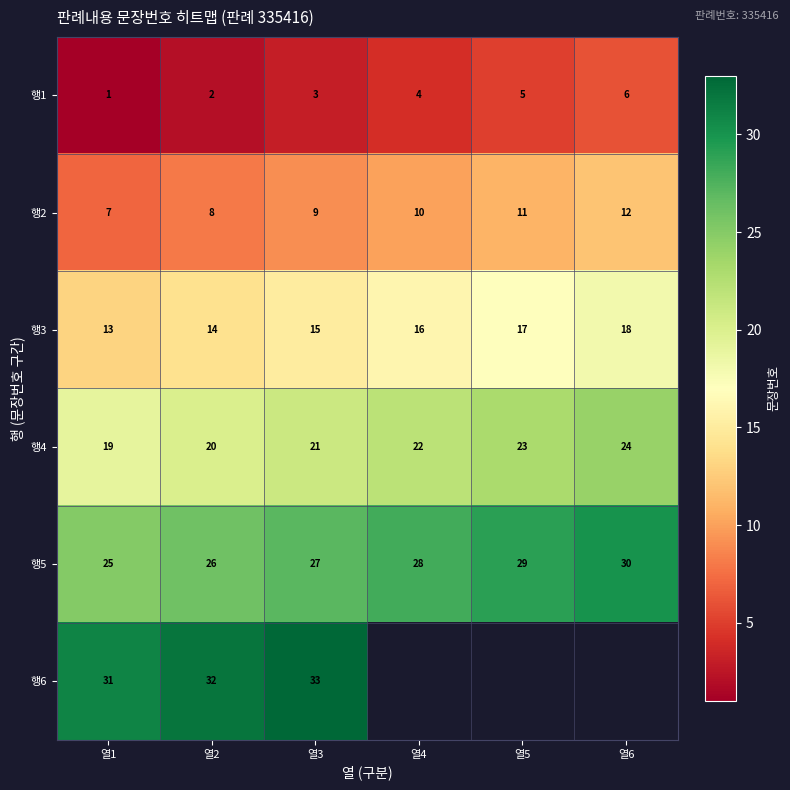

True or false: 행5 has a value of 19.4 at 열6.

False